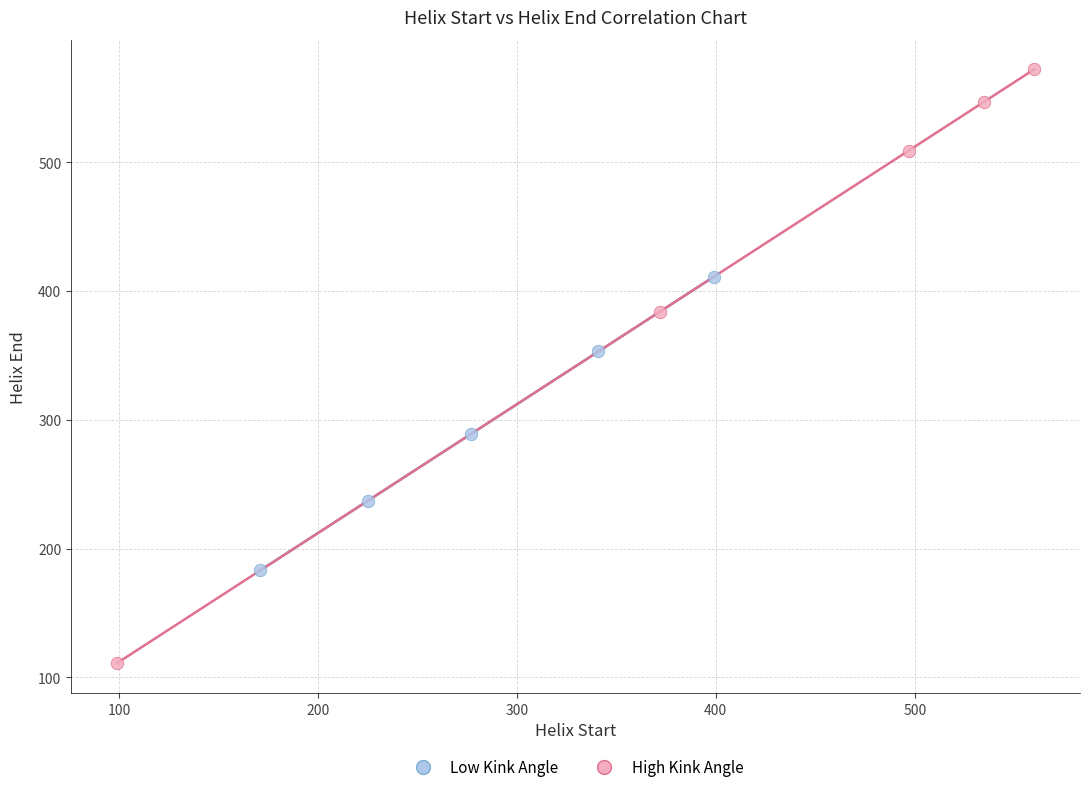

Which series reaches the maximum Y coordinate?

High Kink Angle